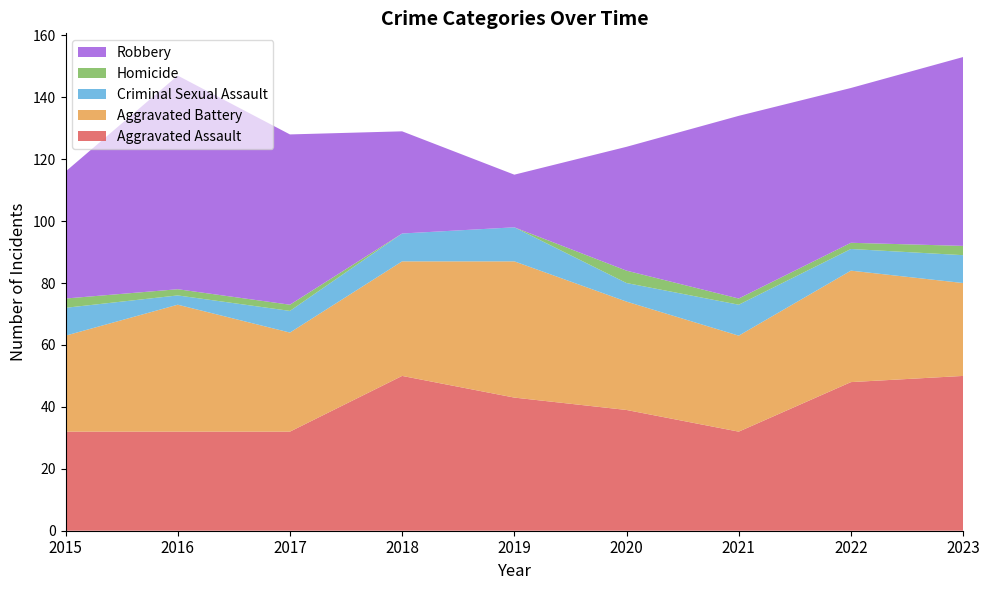

Reading left to right, transcribe all the data shown in this chart.

Aggravated Assault: 32	32	32	50	43	39	32	48	50
Aggravated Battery: 31	41	32	37	44	35	31	36	30
Criminal Sexual Assault: 9	3	7	9	11	6	10	7	9
Homicide: 3	2	2	0	0	4	2	2	3
Robbery: 41	69	55	33	17	40	59	50	61